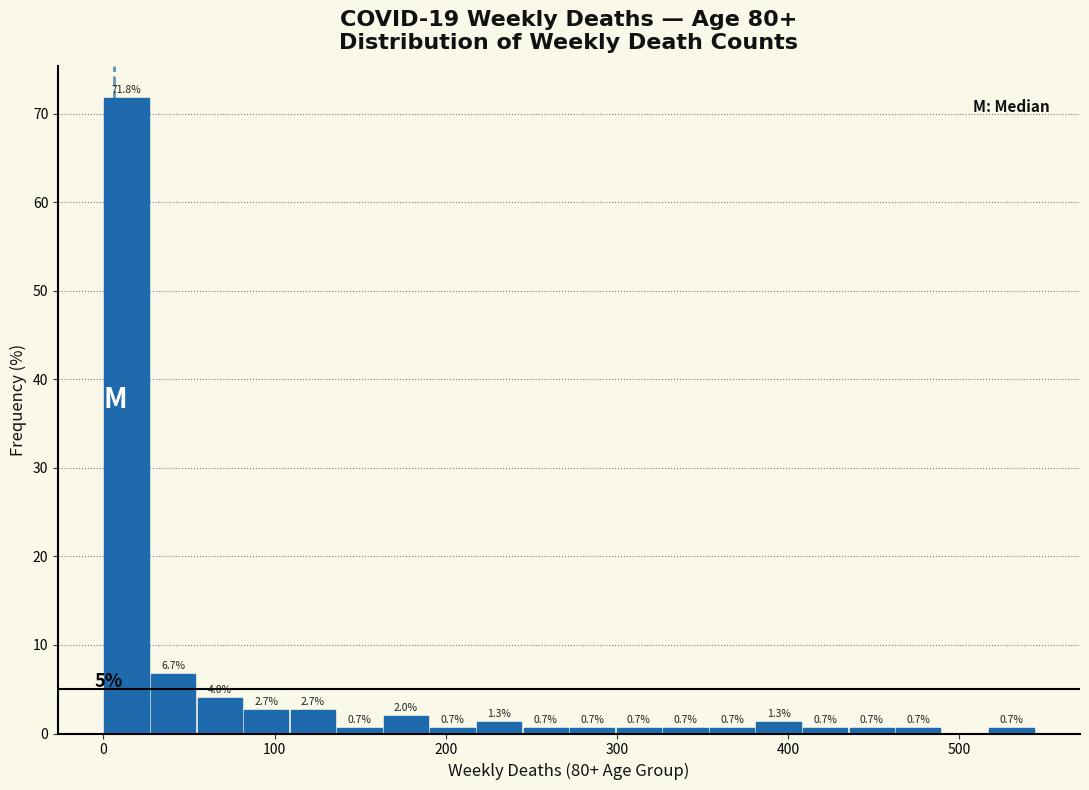

Read against the x-axis, roughly where is the centre of the tallest bar?

10